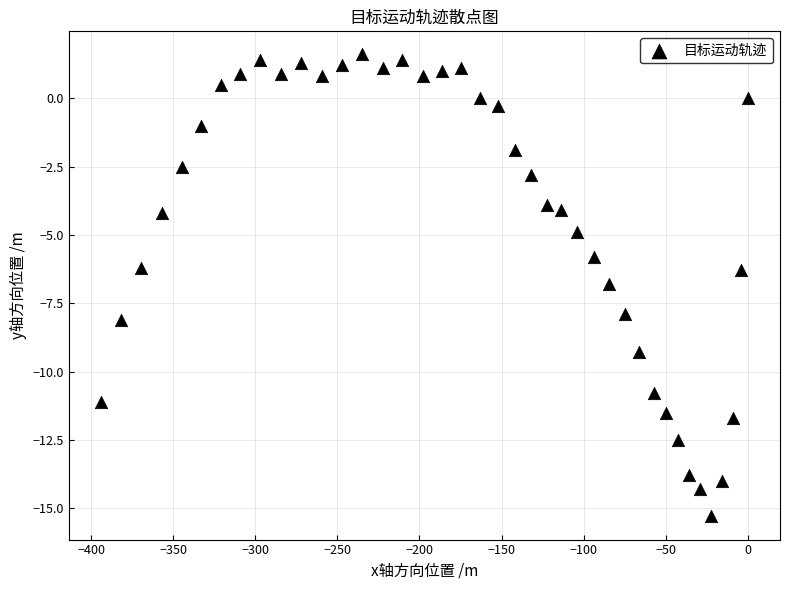

What is the range of Y values (max minus min)?

16.9